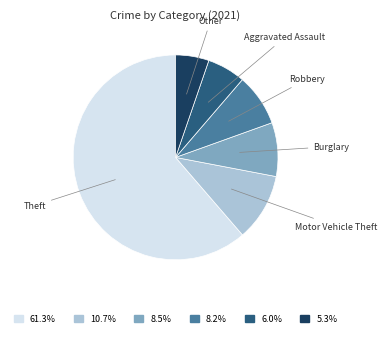

Which slice is the largest?

Theft